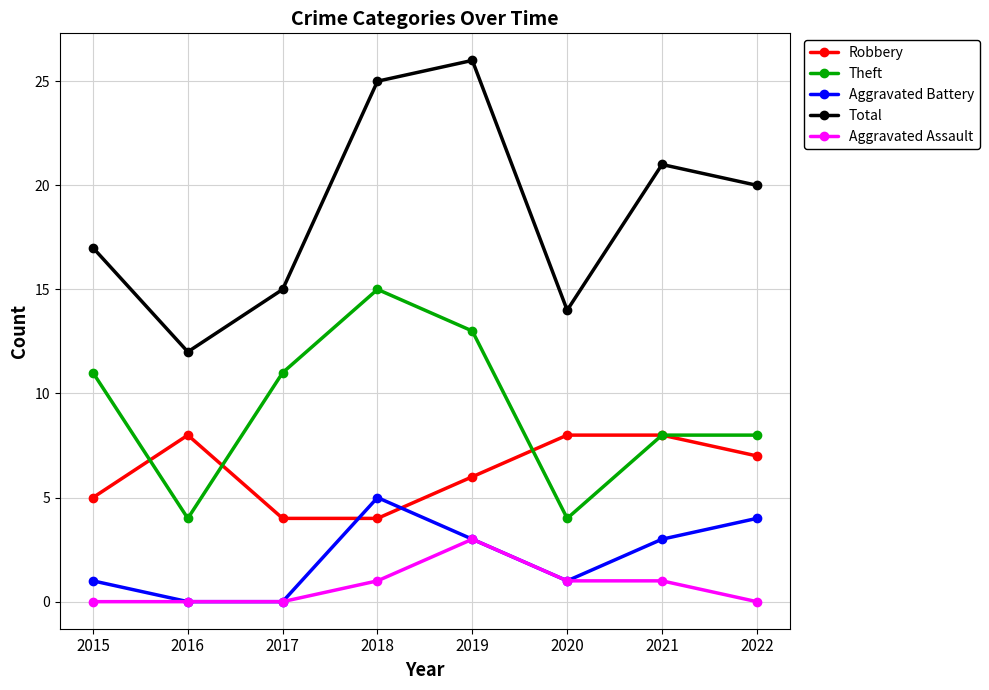

At which label does Aggravated Battery reach its peak?

2018